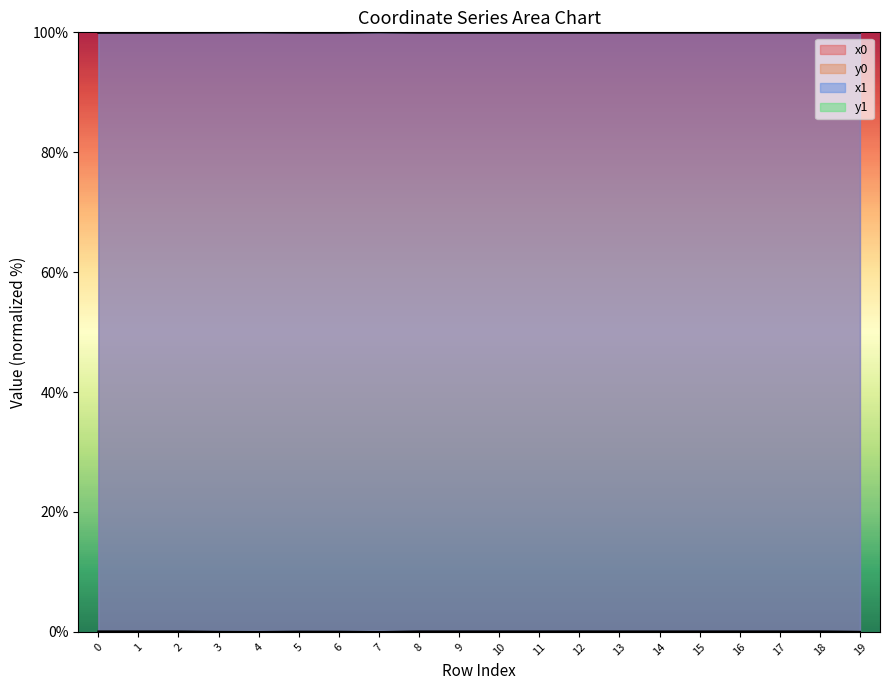

Between which two adjacent categories do x0 and x1 first intersect?

2 and 3